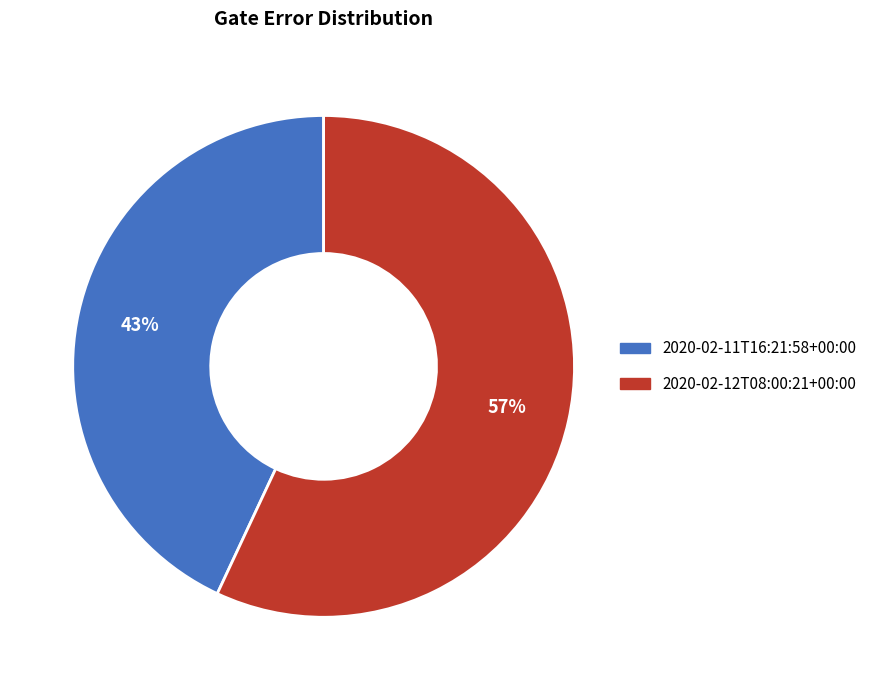

What percentage is the 2020-02-12T08:00:21+00:00 slice, to the nearest percent?

57%